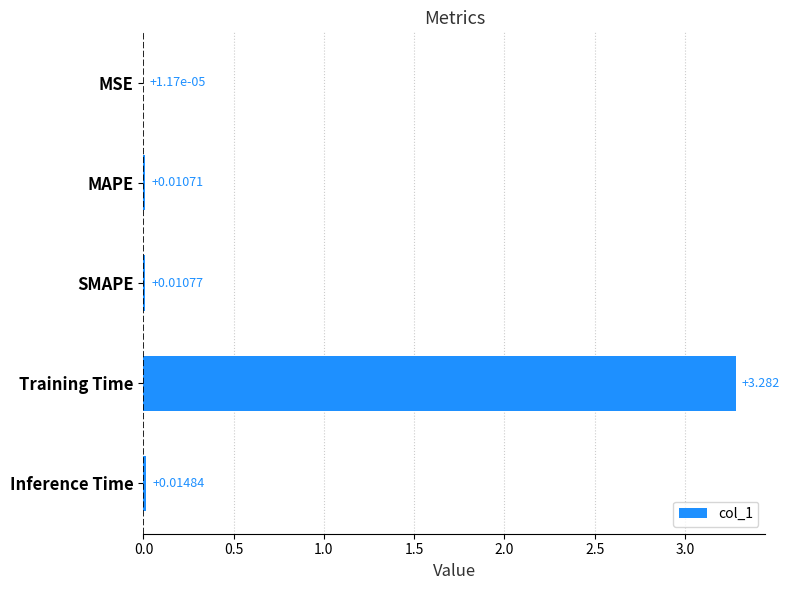

Are the bars horizontal?

Yes